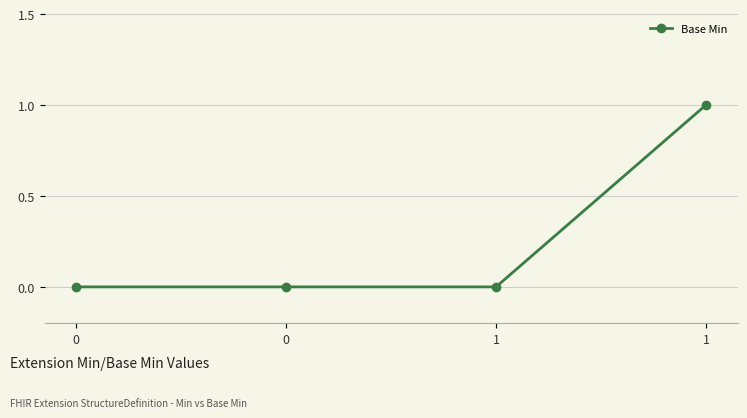

What is the change in value from 0 to 1?

+1